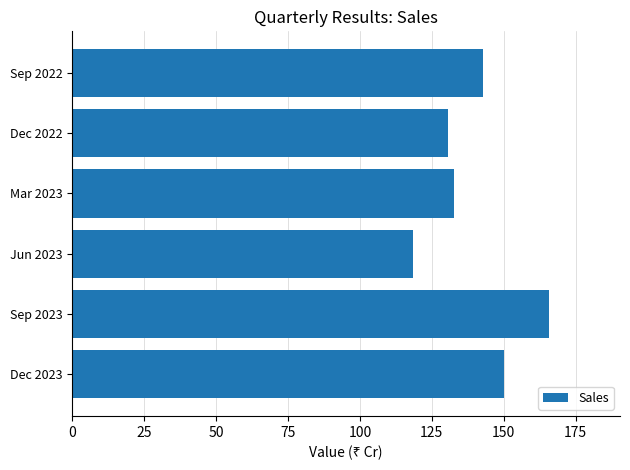

What is the difference between the values at Sep 2023 and Jun 2023?

47.1